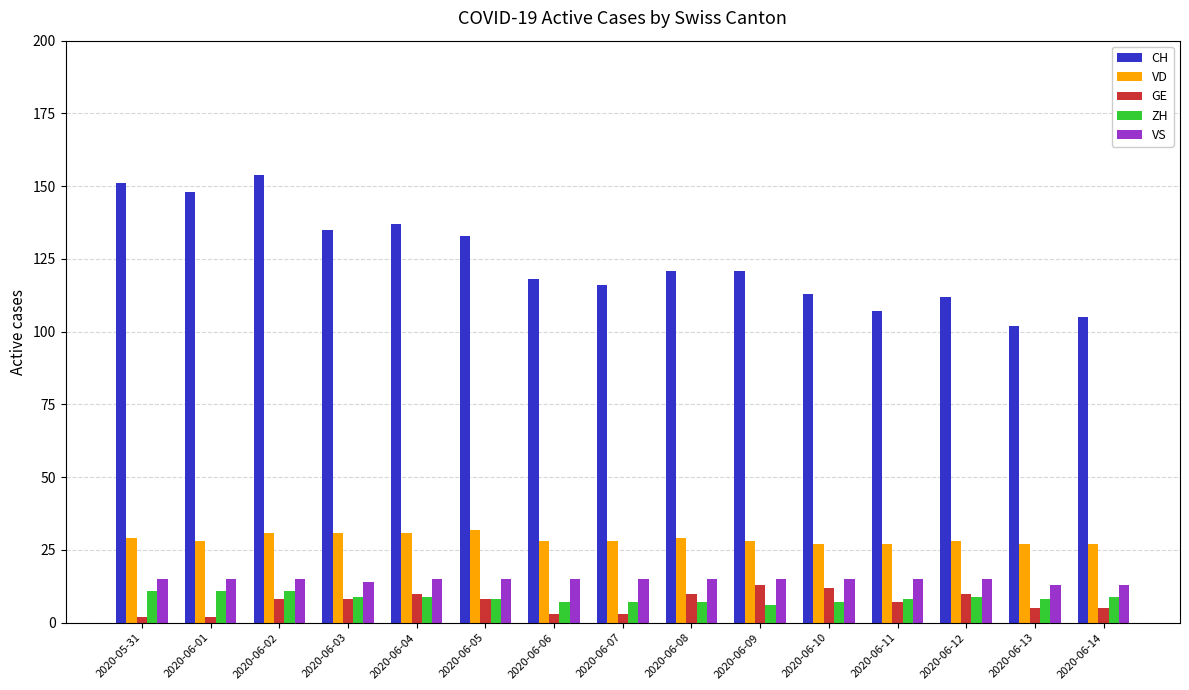

What is the sum of the VD values at 2020-06-03 and 2020-06-06?

59